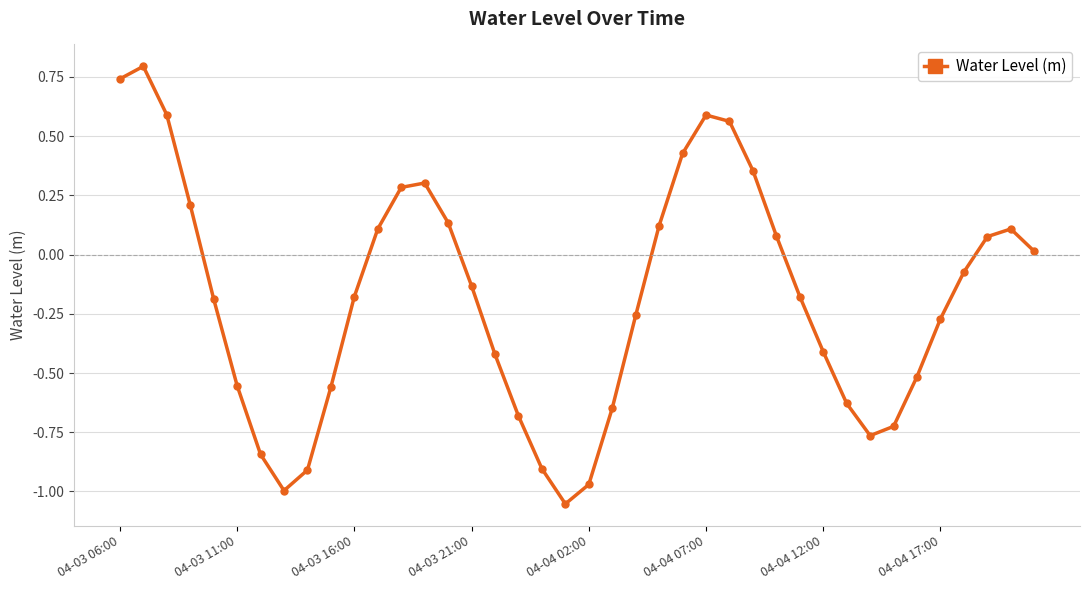

What is the value of the 4th point from the left?

0.2